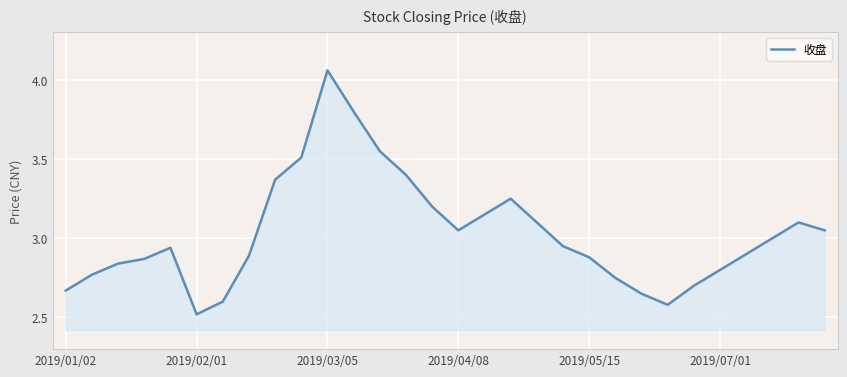

Does the chart have visible grid lines?

Yes